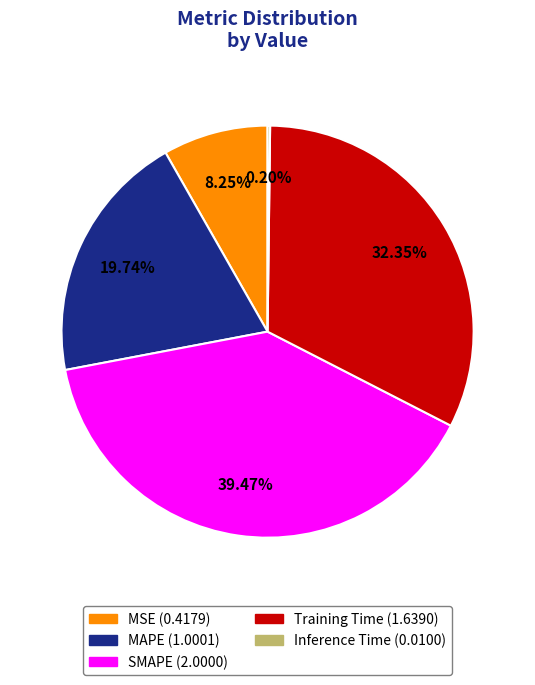

Is the sum of SMAPE and MAPE greater than half?

Yes